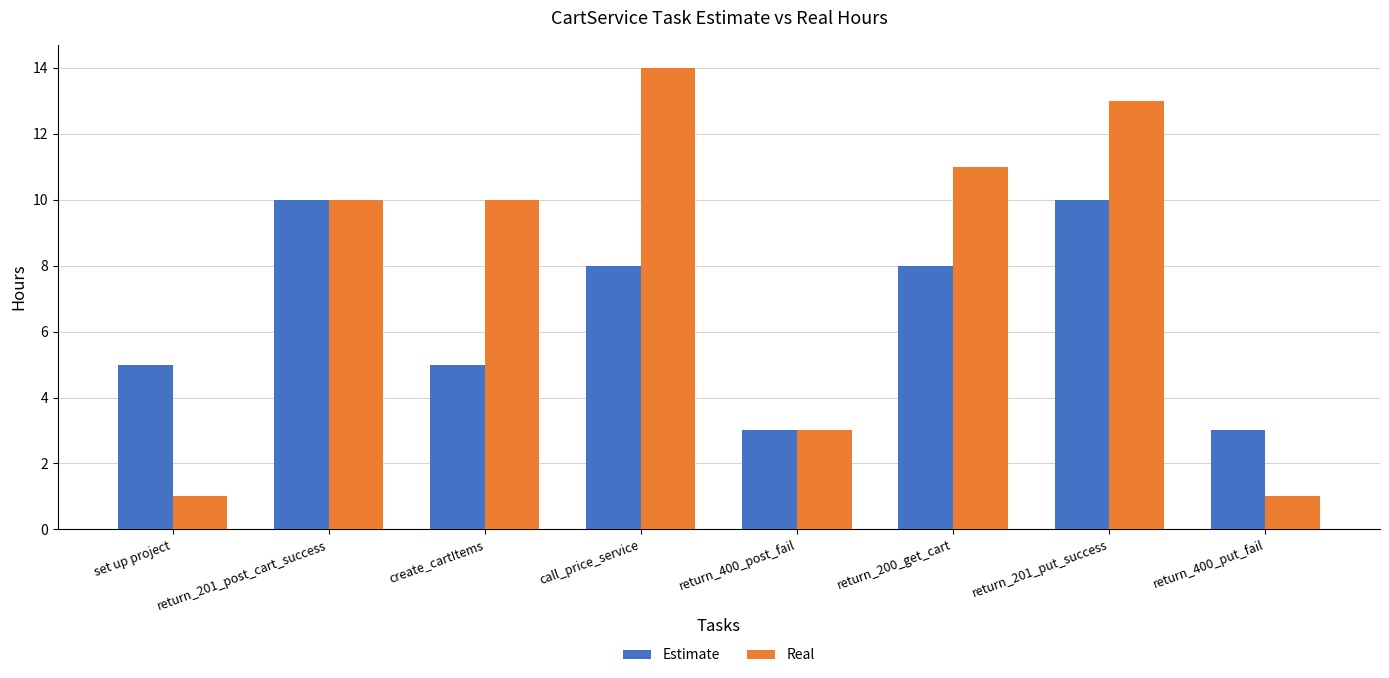

Reading left to right, transcribe all the data shown in this chart.

Estimate: set up project=5	return_201_post_cart_success=10	create_cartItems=5	call_price_service=8	return_400_post_fail=3	return_200_get_cart=8	return_201_put_success=10	return_400_put_fail=3
Real: set up project=1	return_201_post_cart_success=10	create_cartItems=10	call_price_service=14	return_400_post_fail=3	return_200_get_cart=11	return_201_put_success=13	return_400_put_fail=1